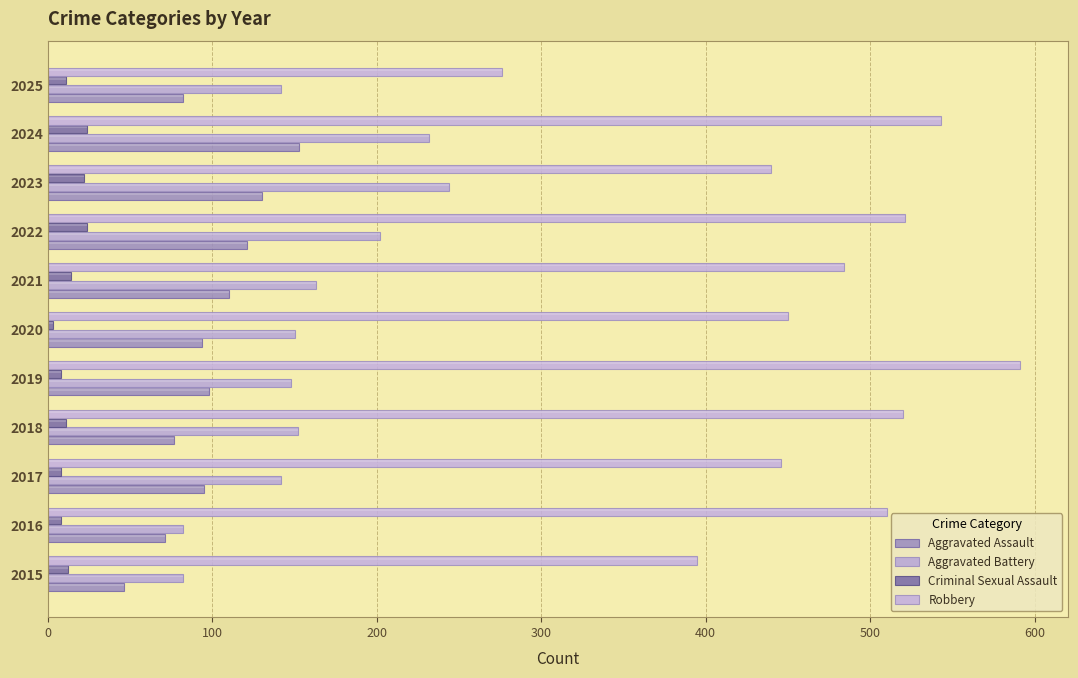

Count the number of data series in this chart.

4